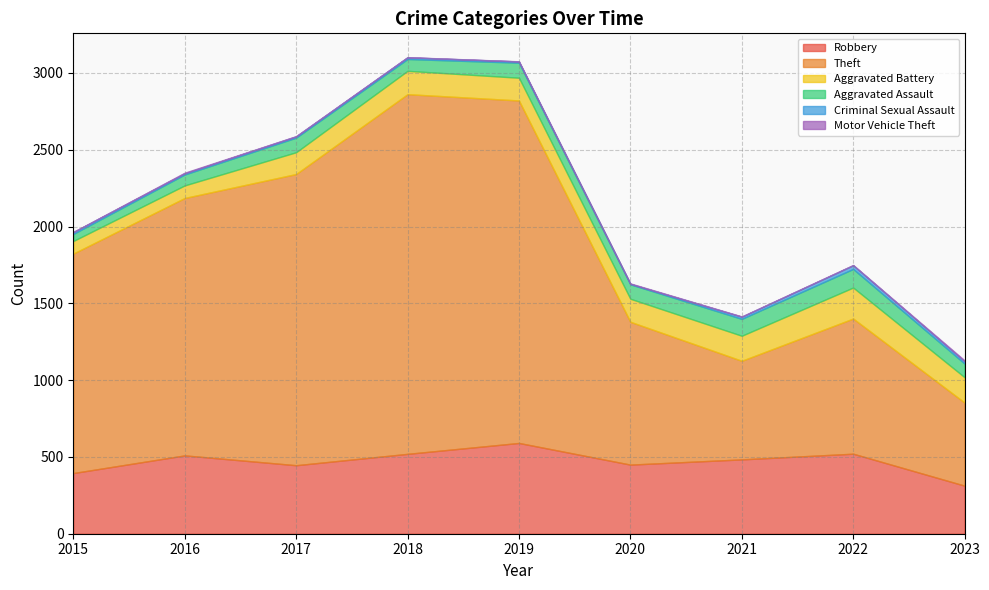

What are all the series names shown in the legend?

Robbery, Theft, Aggravated Battery, Aggravated Assault, Criminal Sexual Assault, Motor Vehicle Theft